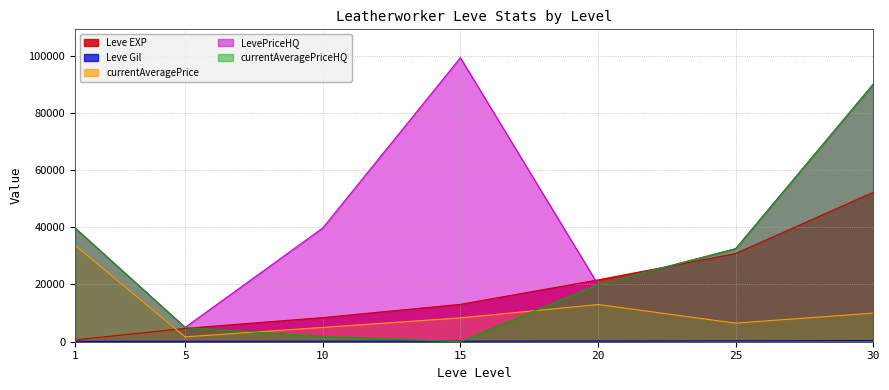

At which category is the sum across all series the highest?

30